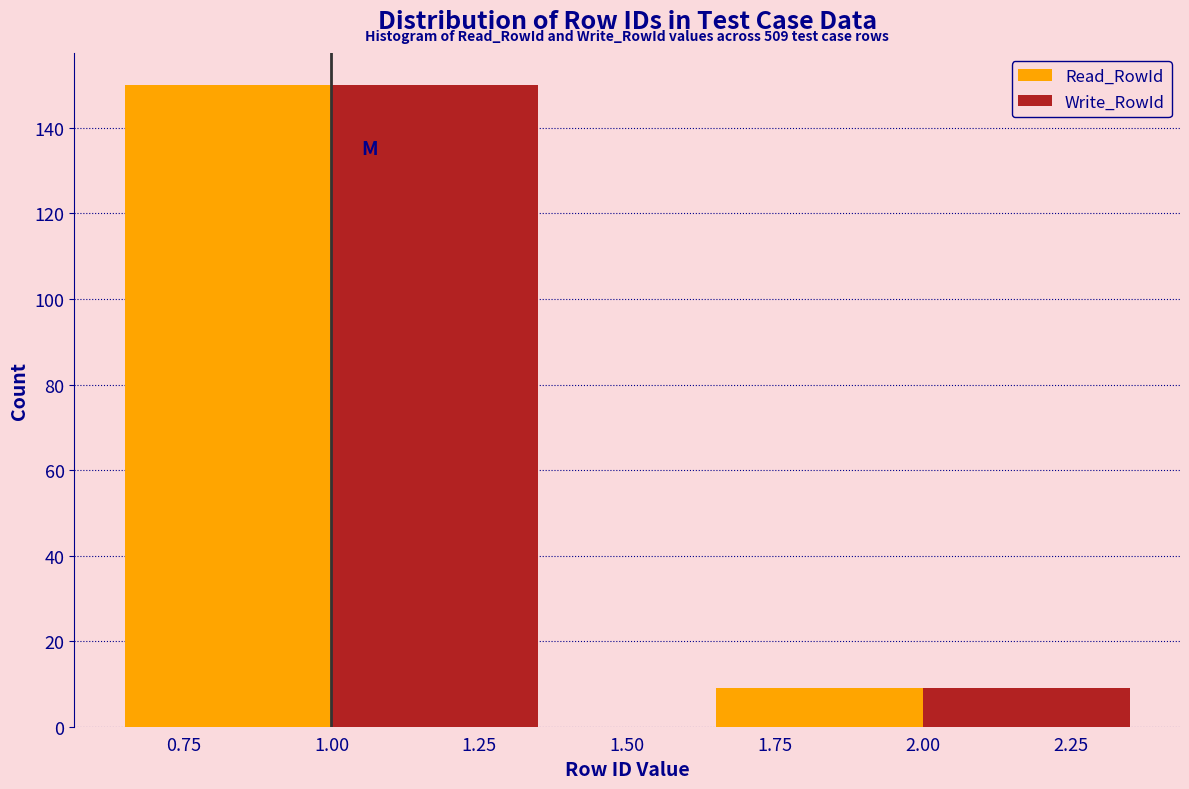

What is the total value across all series at 2.00?

18